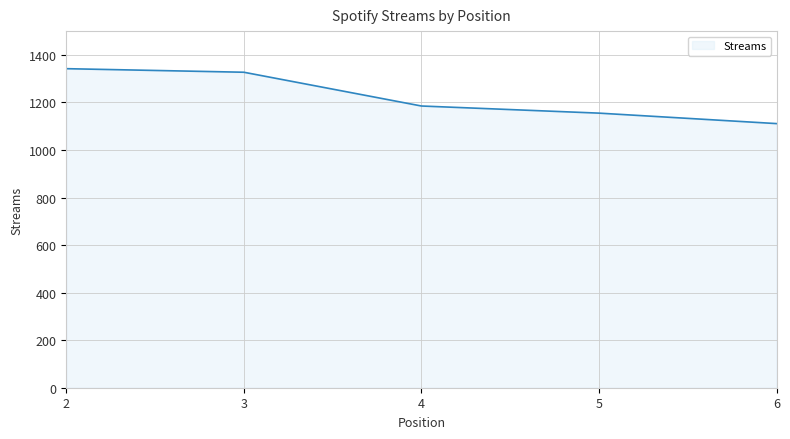

What is the maximum value shown in the chart?

1342